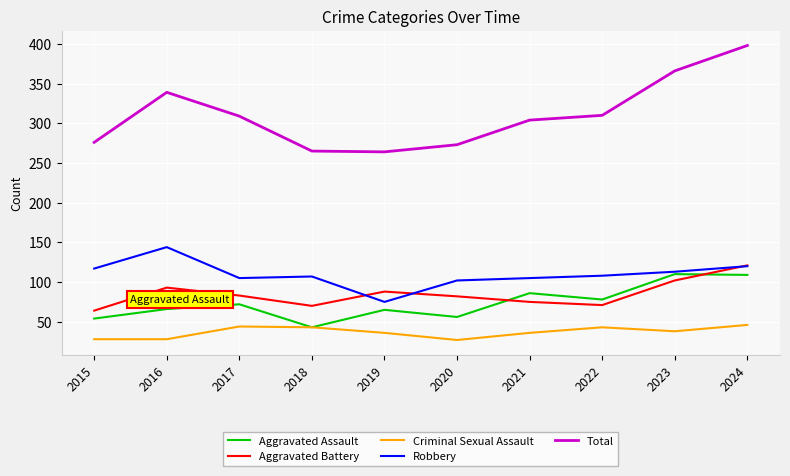

Between which two adjacent categories do Aggravated Battery and Aggravated Assault first intersect?

2020 and 2021